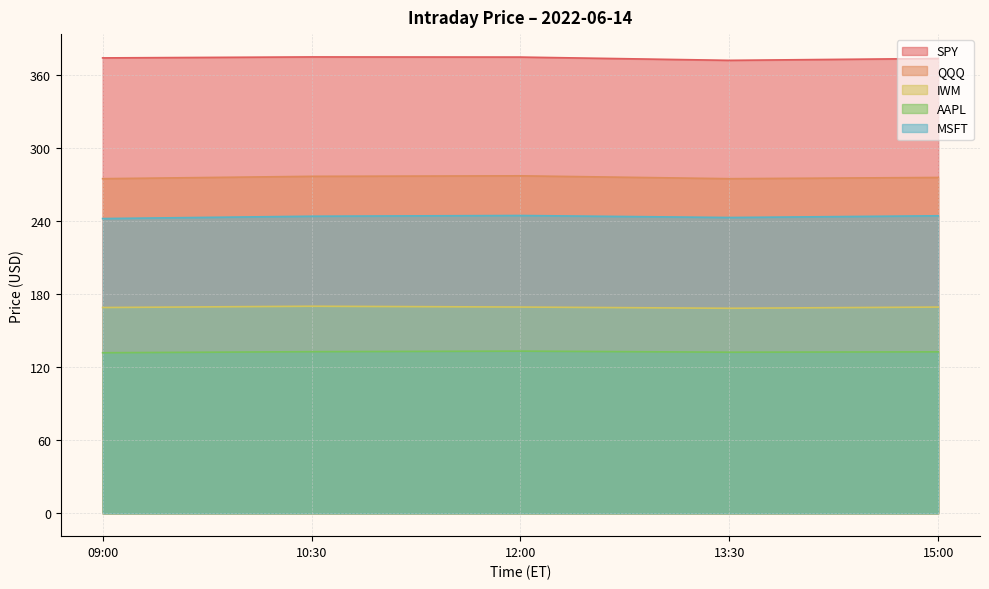

Is the value of SPY at 12:00 greater than the value of QQQ at 13:30?

Yes